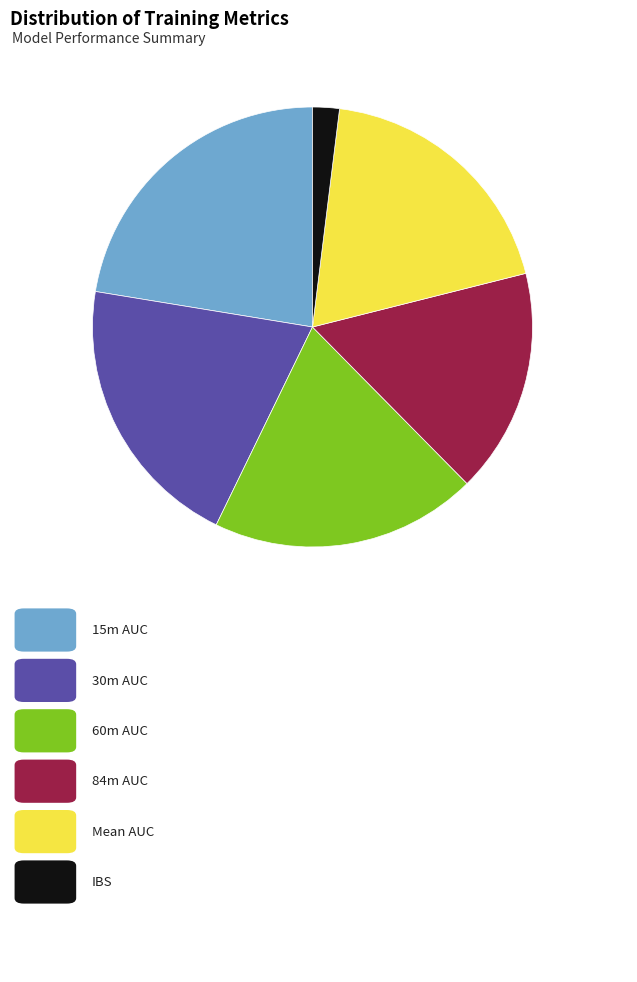

Is there any slice that represents more than half of the pie?

No